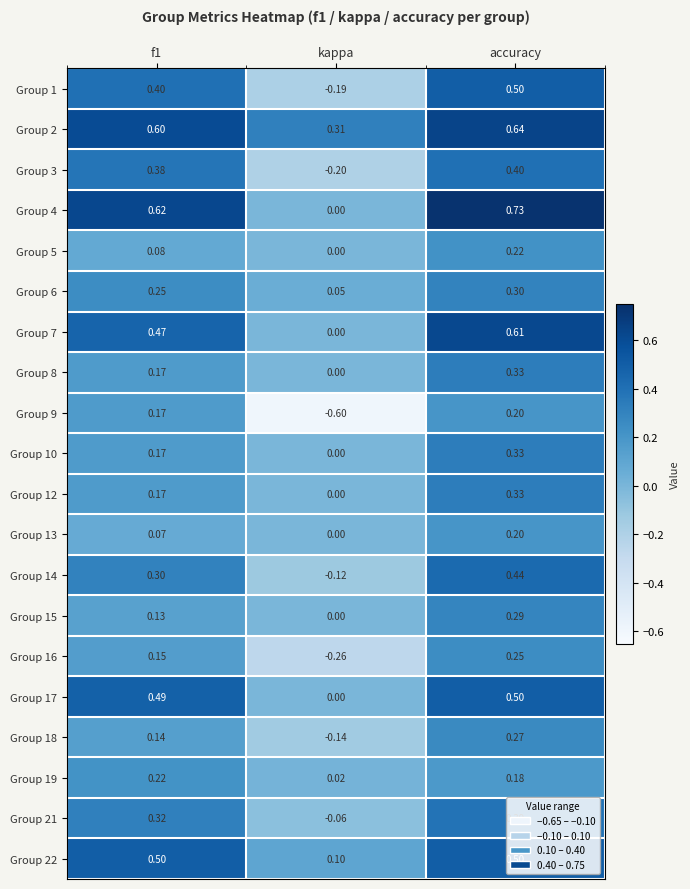

At which category is the sum across all series the highest?

accuracy